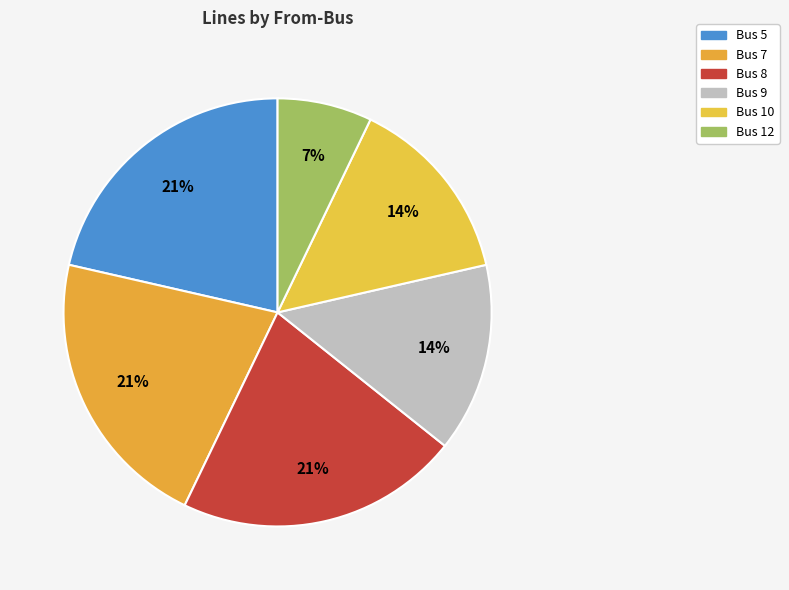

To the nearest percent, what is the average slice percentage?

17%